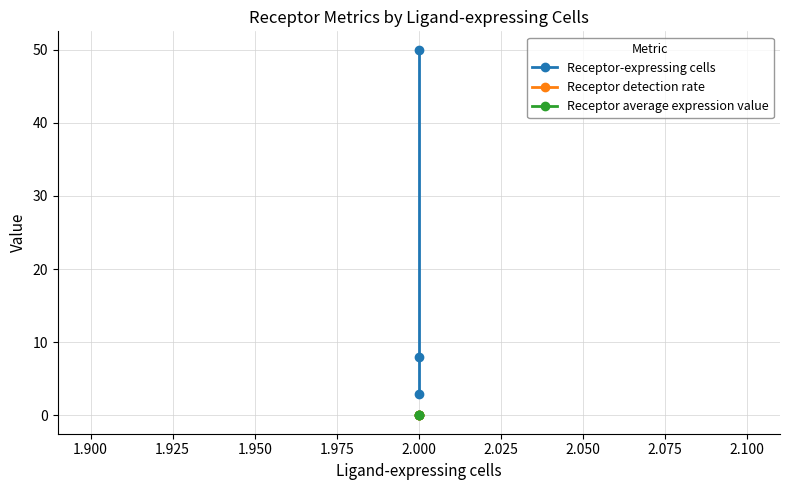

Is the value of Receptor average expression value at 2.000 greater than the value of Receptor-expressing cells at 2.000?

No